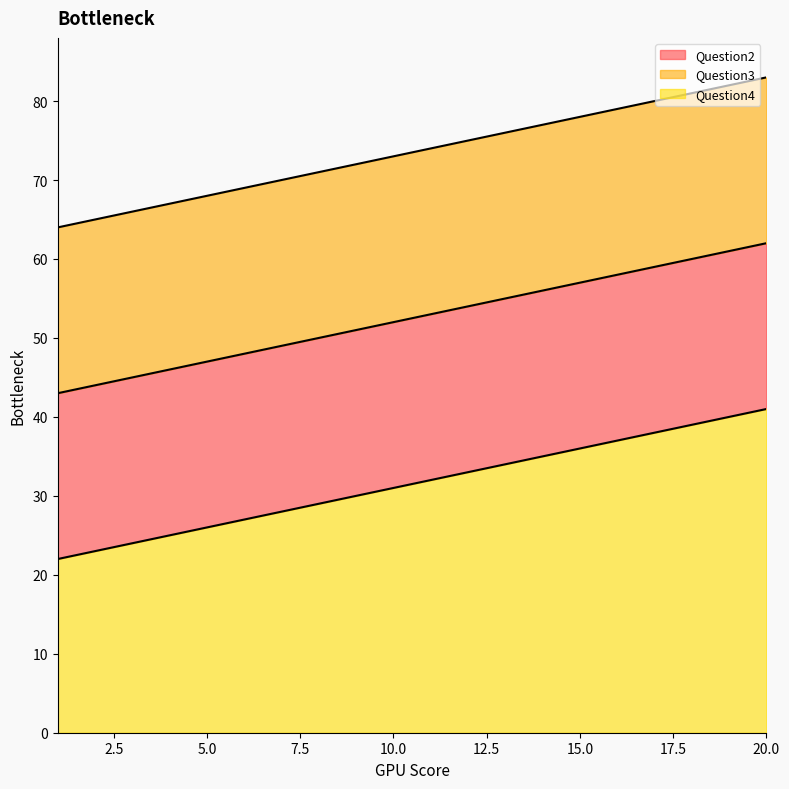

What is the difference between the maximum and minimum values in the Question4 series?

19